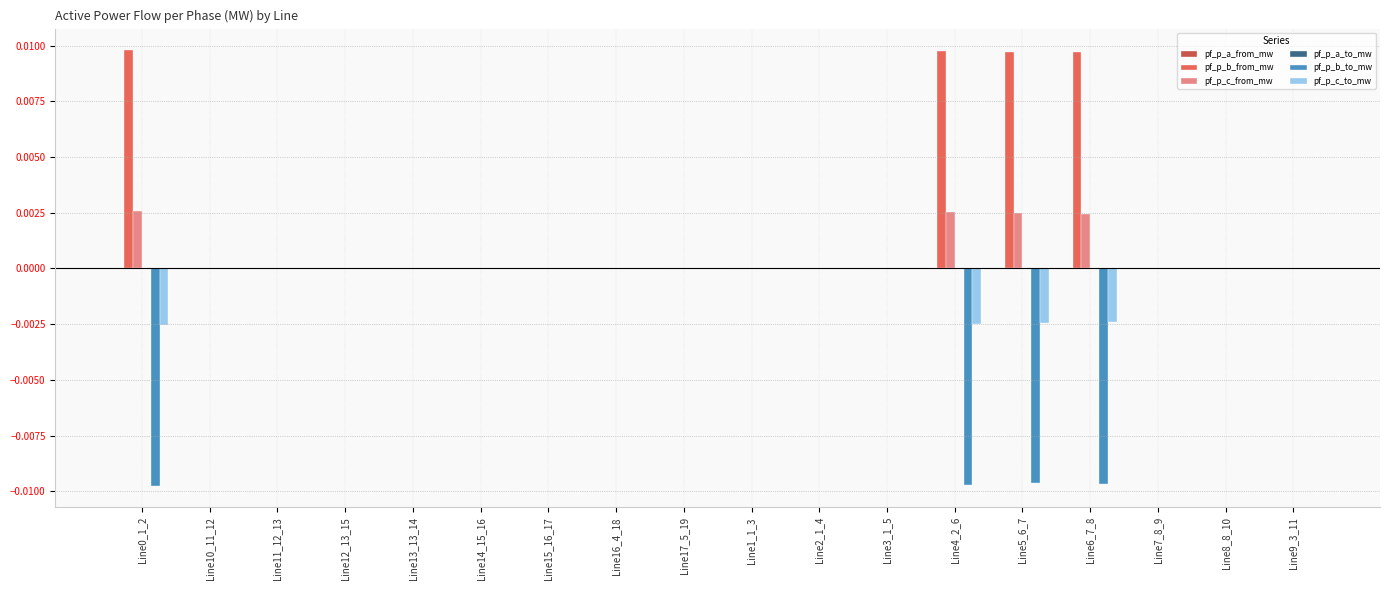

The pf_p_c_to_mw series shows 0.0 at Line12_13_15. True or false?

True